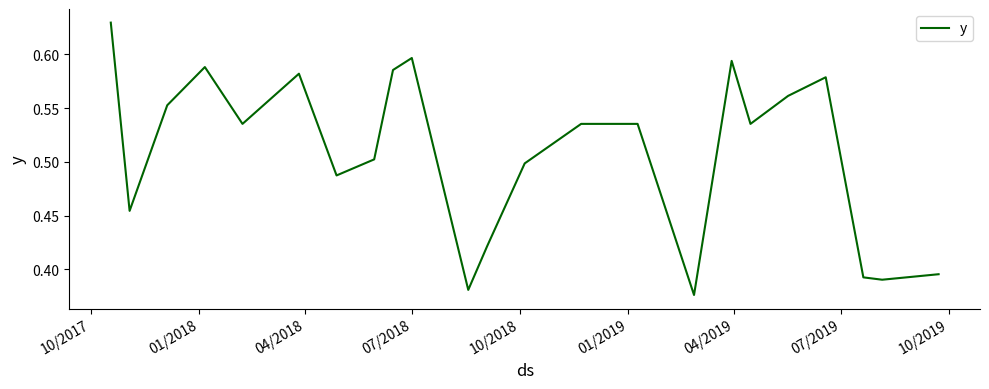

What is the sum of all values?

12.2